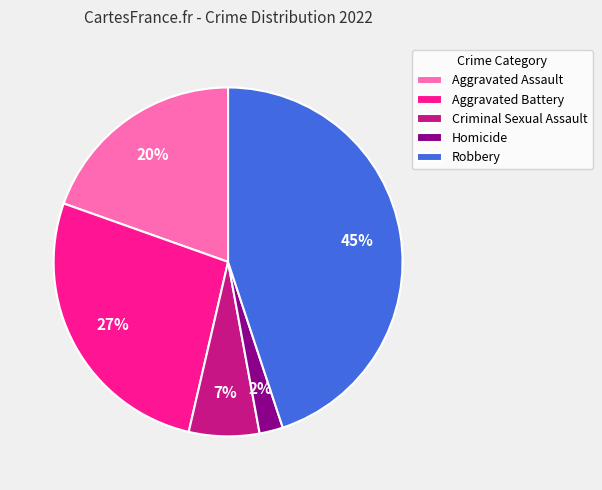

Rank the categories by value from highest to lowest.

Robbery, Aggravated Battery, Aggravated Assault, Criminal Sexual Assault, Homicide